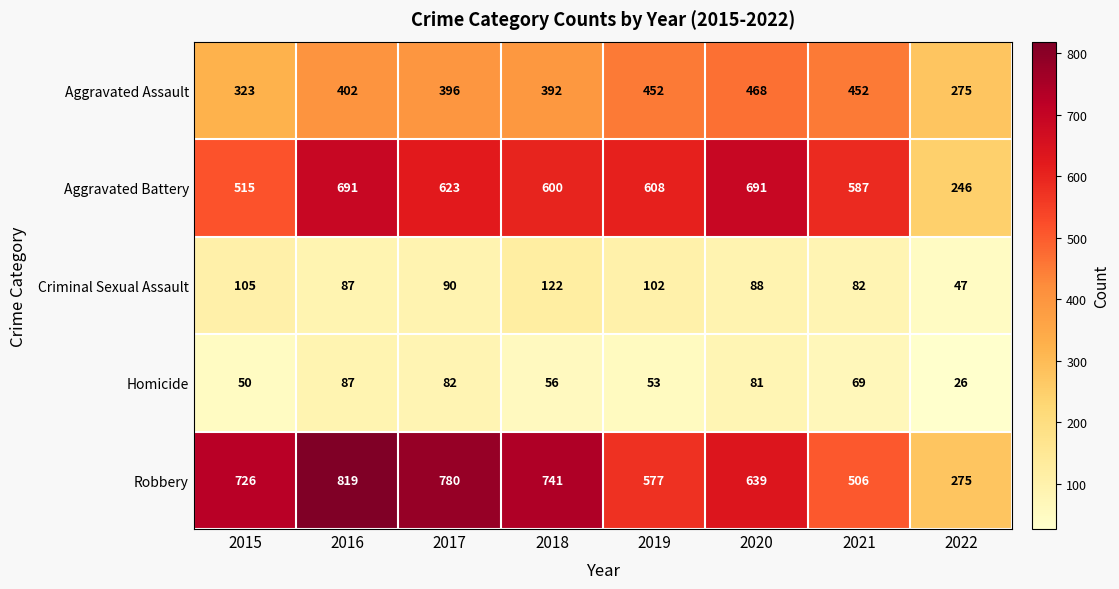

Rank the categories by Criminal Sexual Assault value from highest to lowest.

2018, 2015, 2019, 2017, 2020, 2016, 2021, 2022